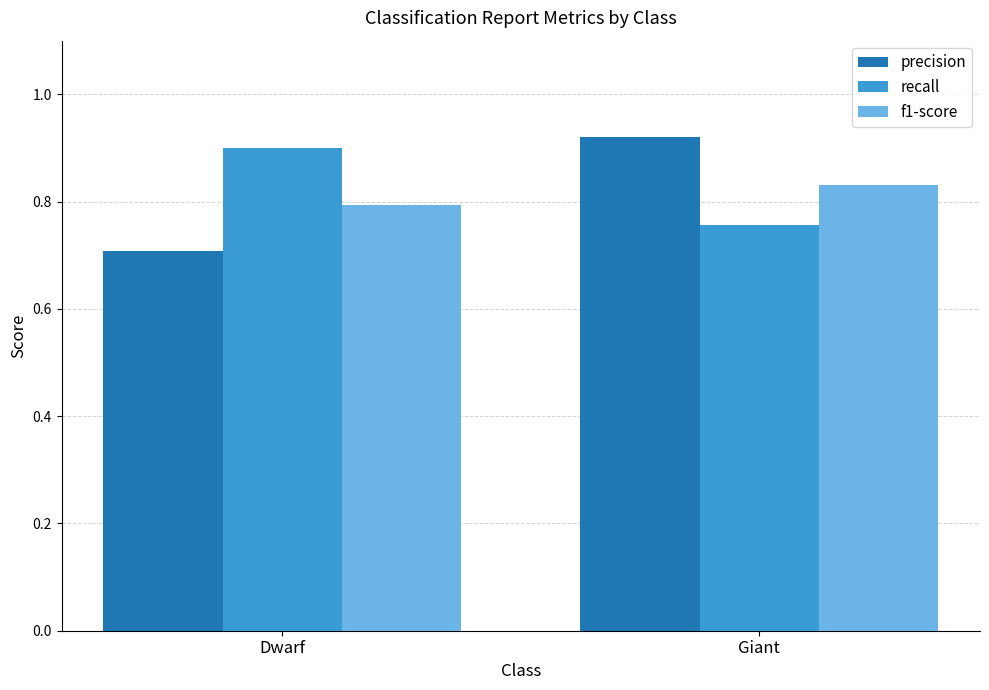

Does the chart contain any negative values?

No